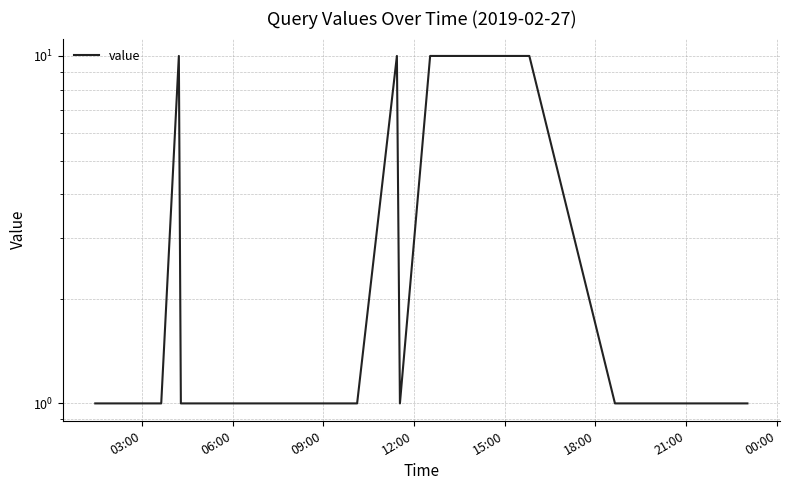

At which category does the chart reach its minimum across all series?

03:00